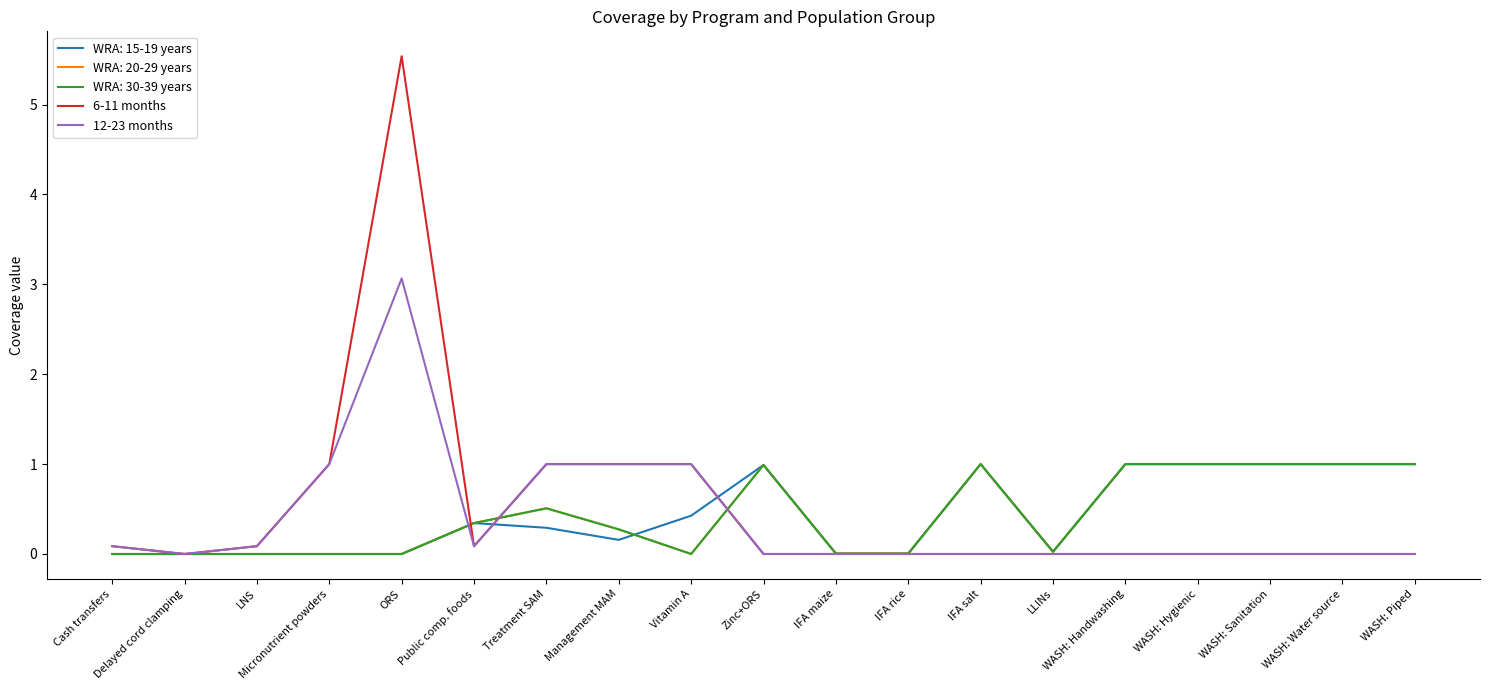

Between Micronutrient powders and WASH: Hygienic, which series saw the biggest shift?

6-11 months